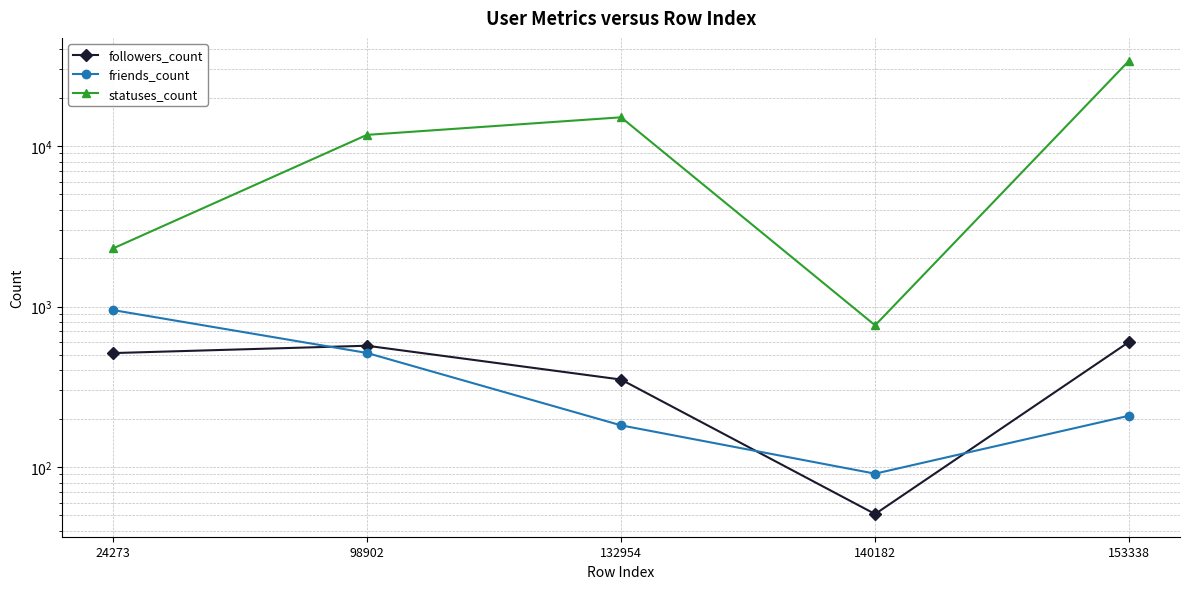

Where does the friends_count series first go above 209?

24273